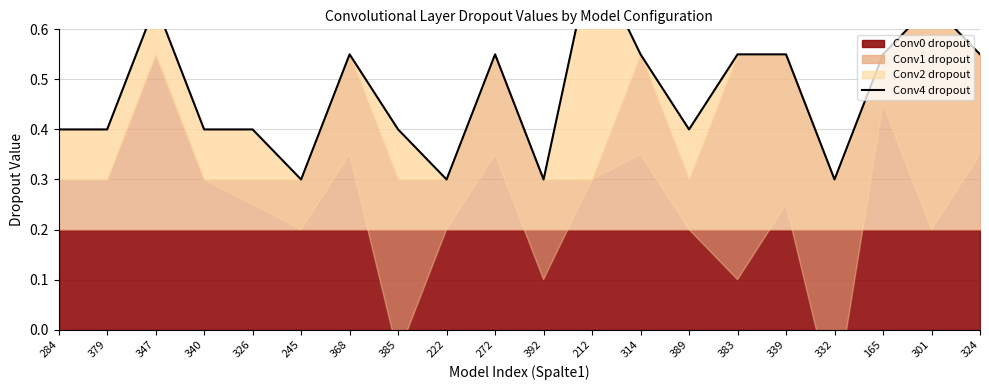

Reading left to right, list all the values displayed in this chart.

284=0.4	379=0.4	347=0.7	340=0.4	326=0.4	245=0.3	368=0.6	385=0.4	222=0.3	272=0.6	392=0.3	212=0.8	314=0.6	389=0.4	383=0.6	339=0.6	332=0.3	165=0.6	301=0.7	324=0.6